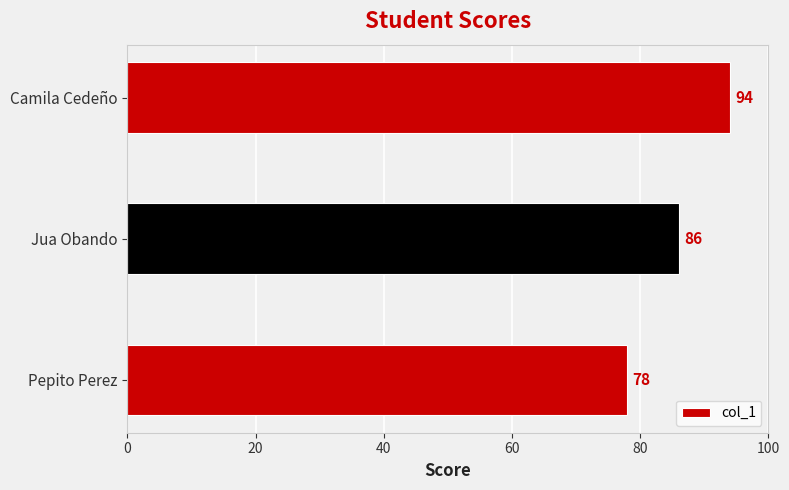

Is it true that the value at Camila Cedeño is 94?

True